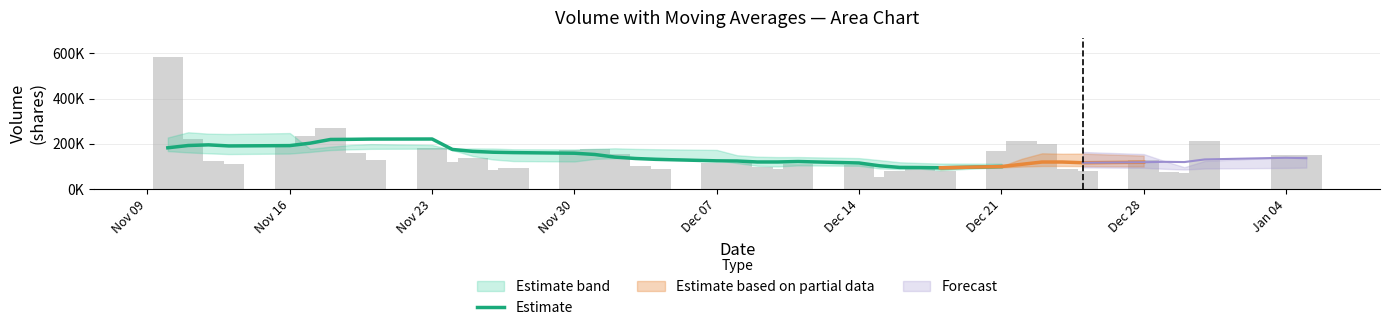

True or false: v_ma10 has a value of 117990.8 at 39.

False